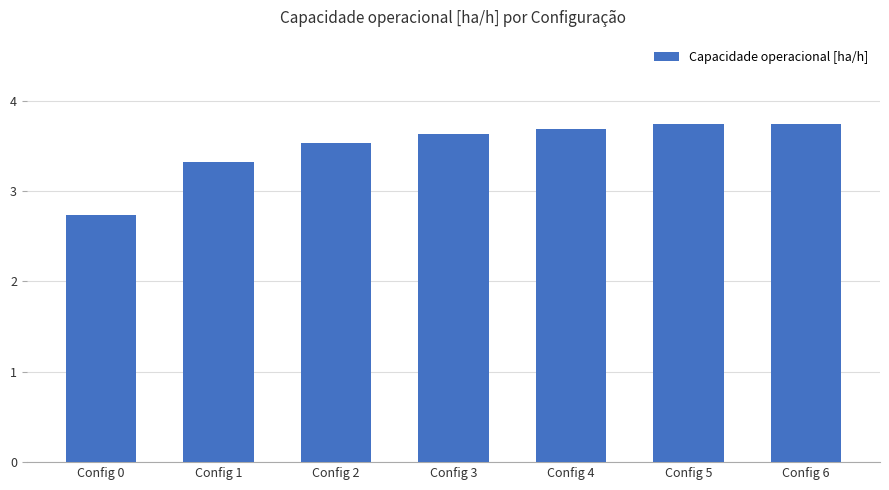

Reading right to left, transcribe all the data shown in this chart.

Config 6=3.7	Config 5=3.7	Config 4=3.7	Config 3=3.6	Config 2=3.5	Config 1=3.3	Config 0=2.7